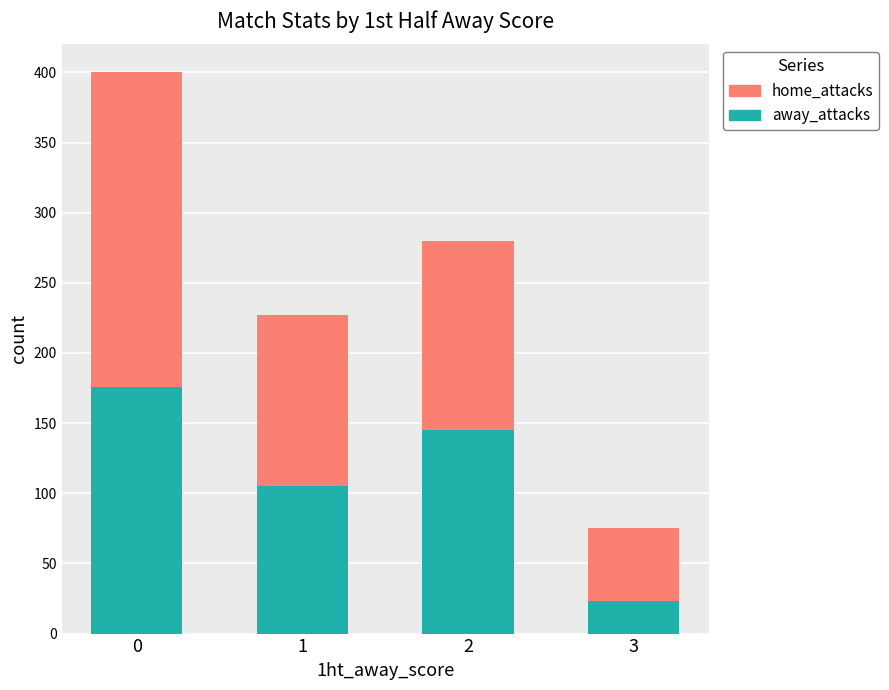

True or false: away_attacks has a value of 272 at 0.

False